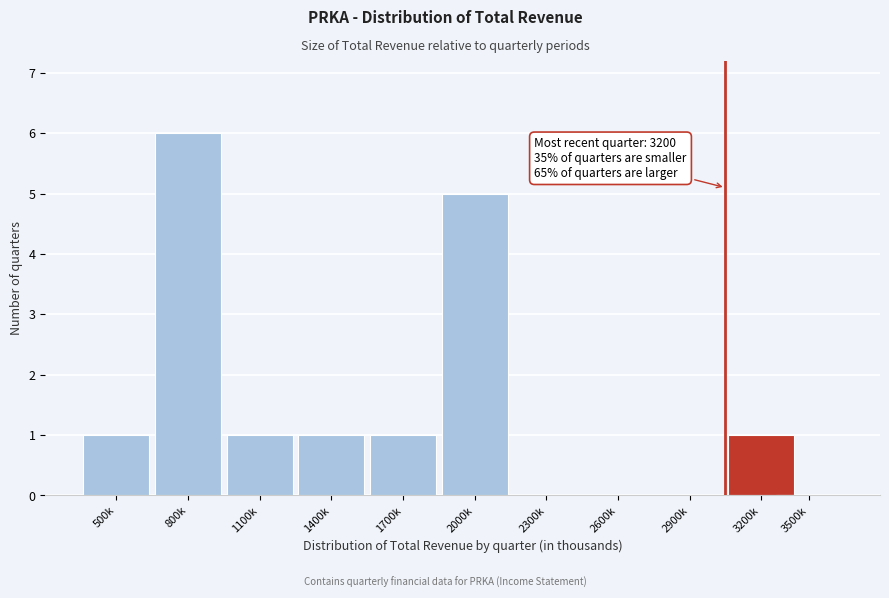

Reading left to right, what are all the values shown in this chart?

500k=1	800k=6	1100k=1	1400k=1	1700k=1	2000k=5	2300k=0	2600k=0	2900k=0	3200k=1	3500k=0